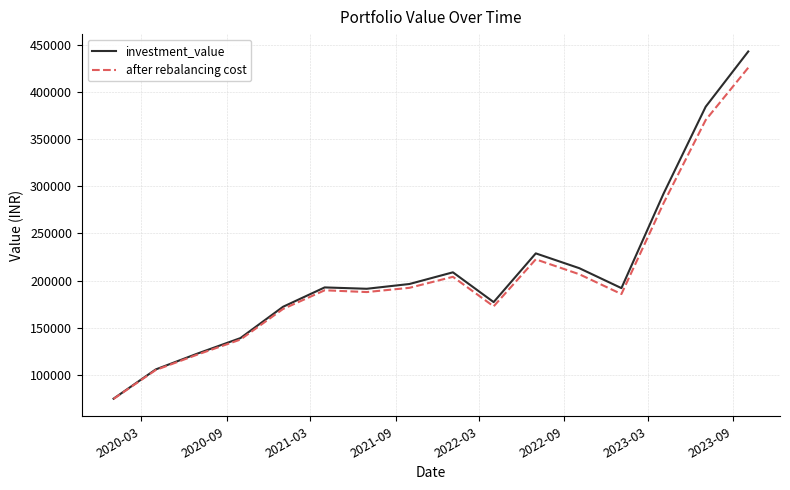

Which series has the widest spread of values?

investment_value